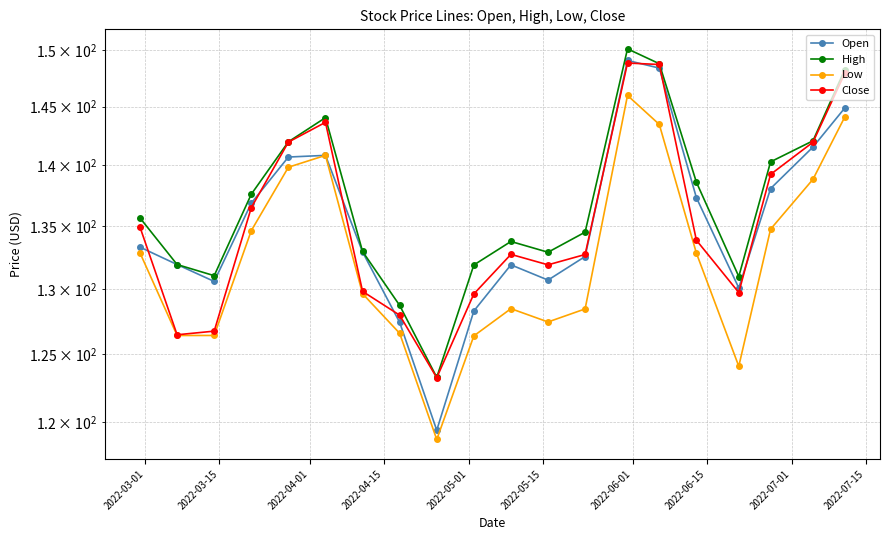

Does the chart display data point markers on the line(s)?

Yes